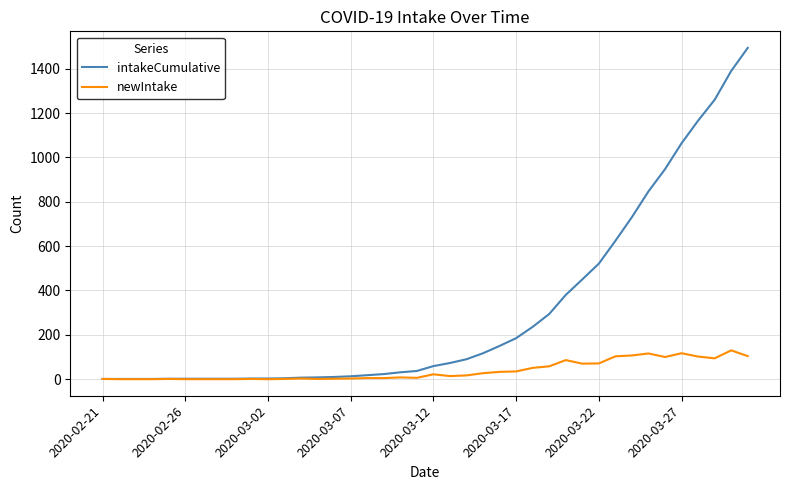

List the series in order of their peak value, highest first.

intakeCumulative, newIntake